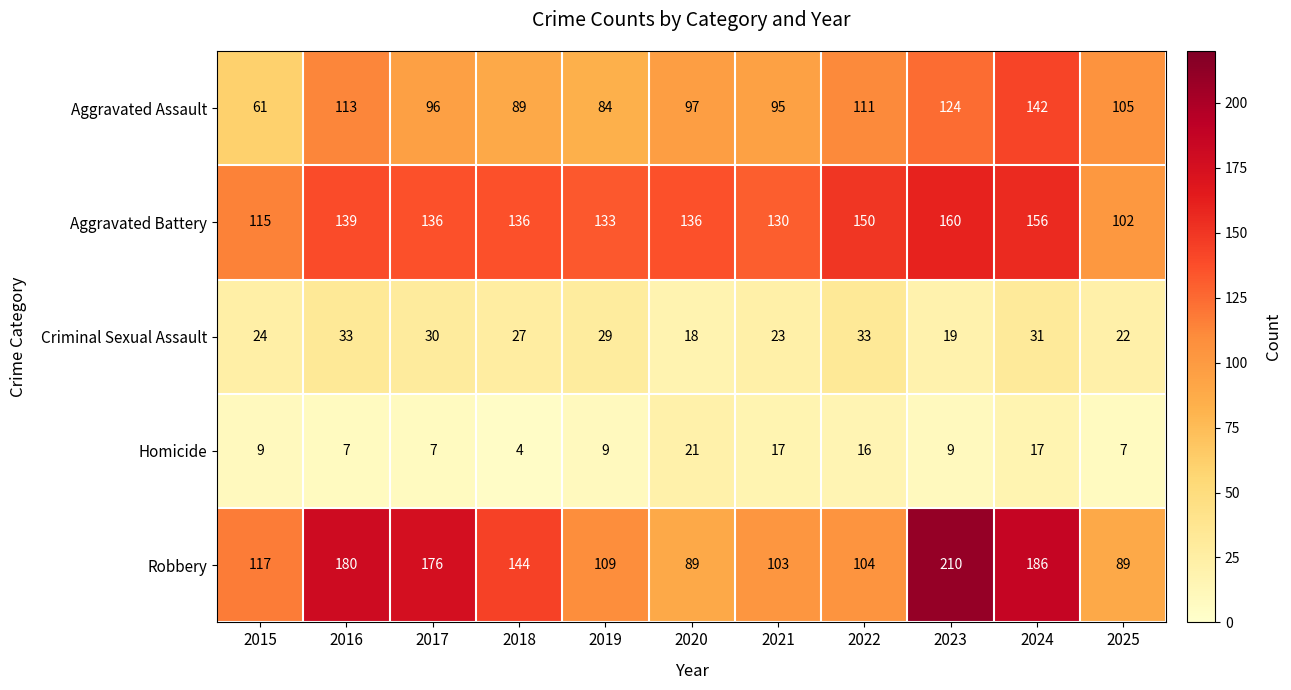

What is the difference between the maximum and minimum values in the Robbery series?

121